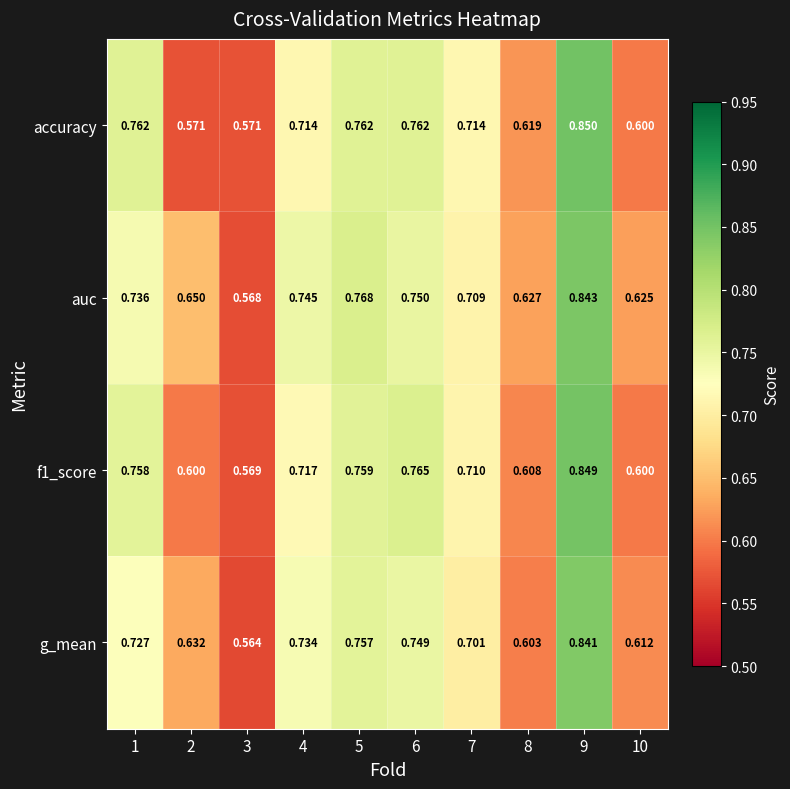

Which series has the largest total across all categories?

auc